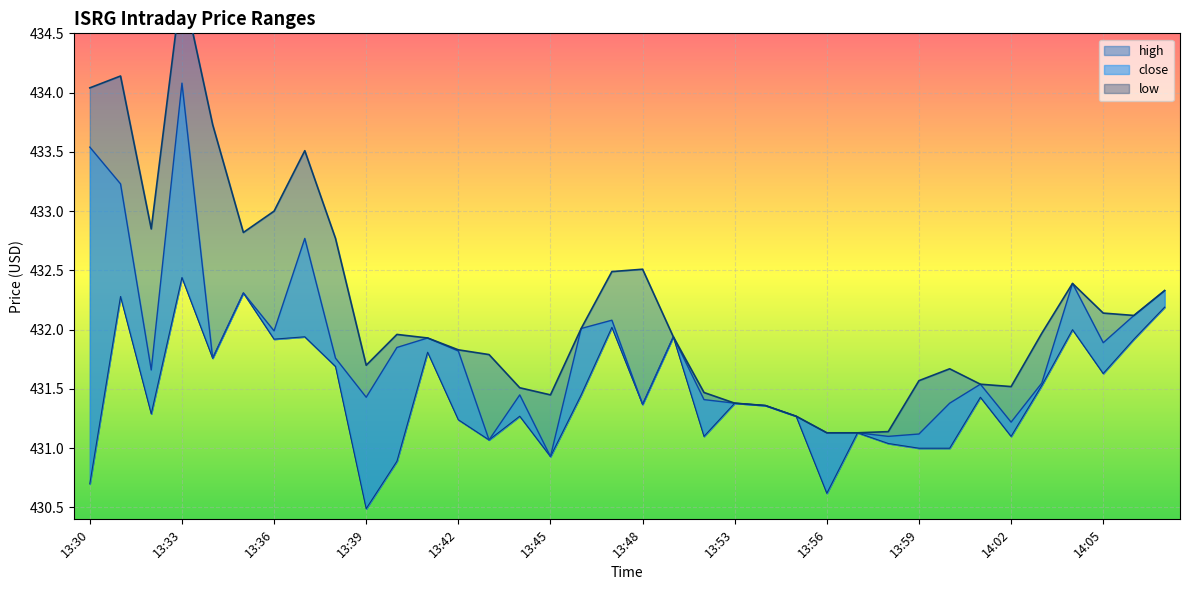

The value of low at 14:04 is 432.0. True or false?

True